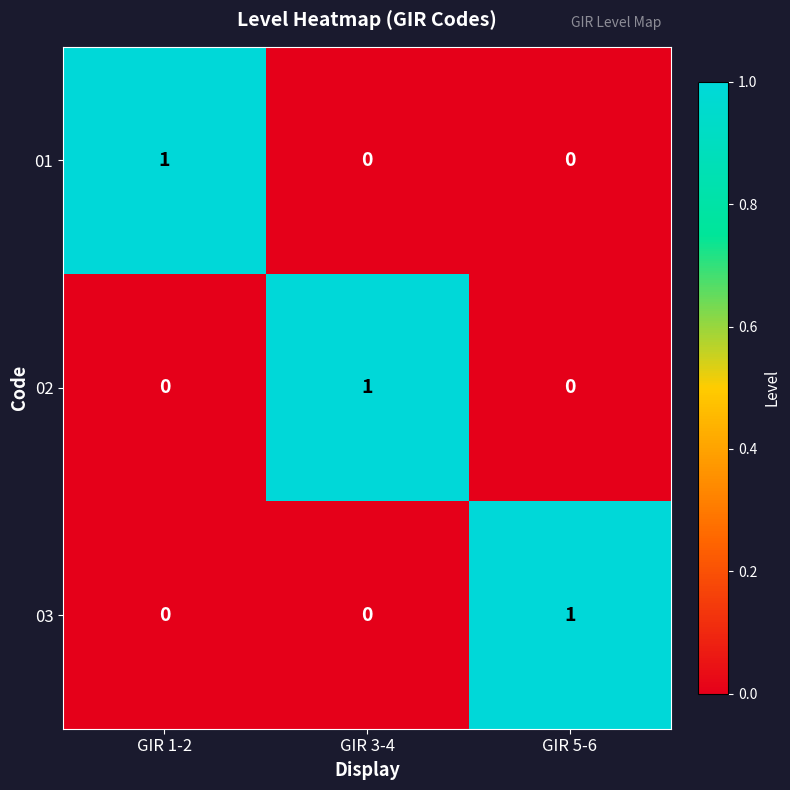

True or false: 03 has a value of 0 at GIR 3-4.

True